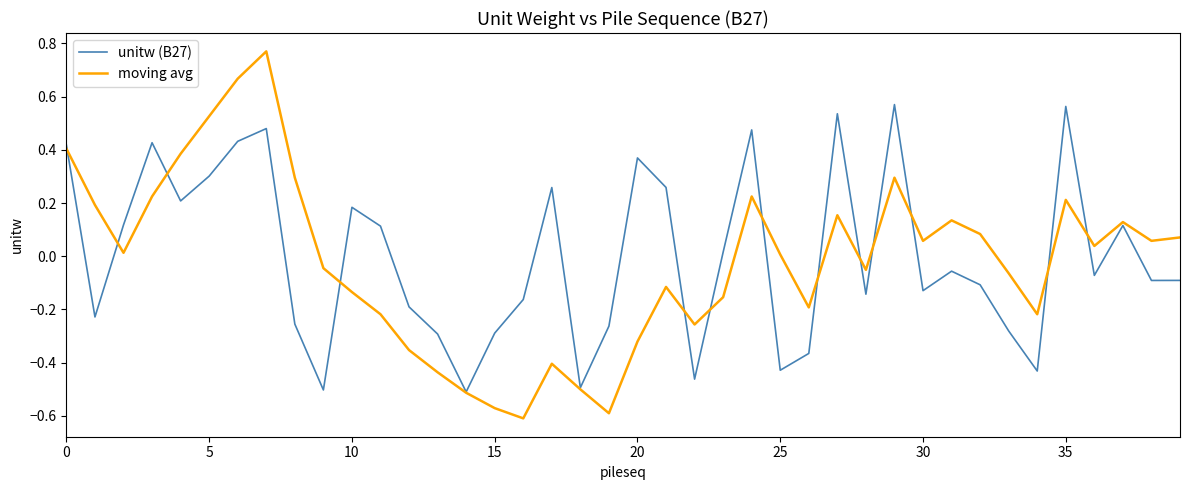

Rank the series by their maximum value, from highest to lowest.

moving avg, unitw (B27)